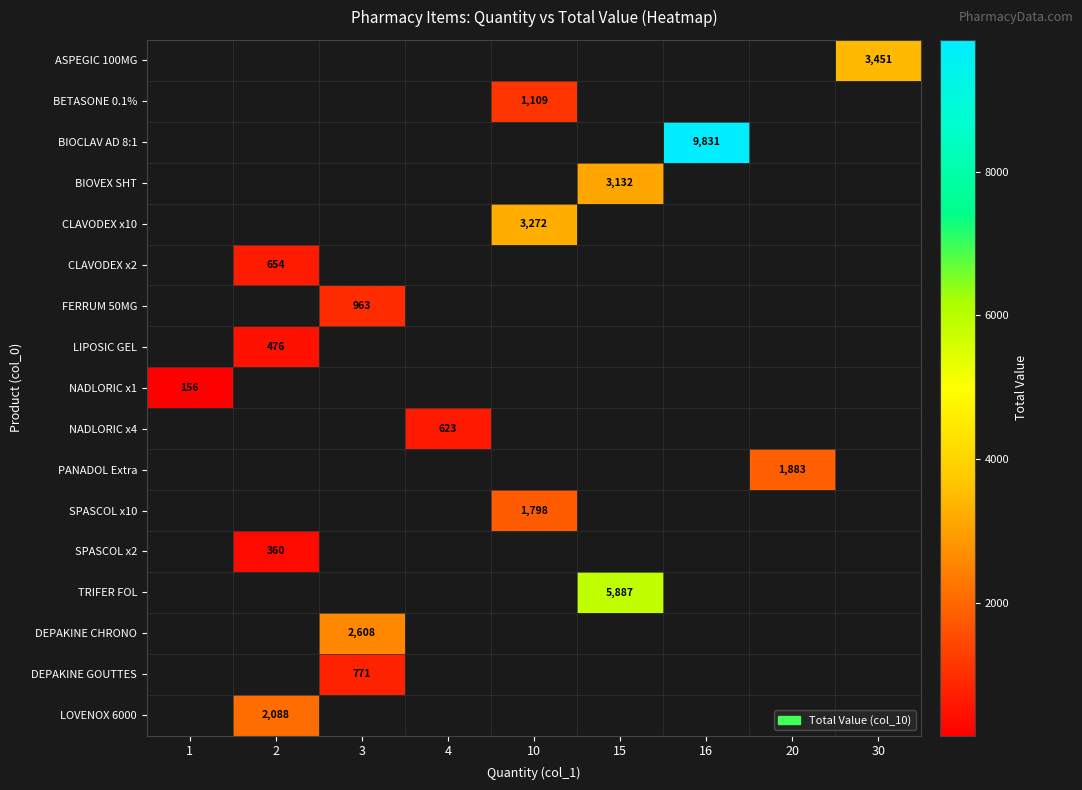

What is the maximum value shown in the chart?

9831.4